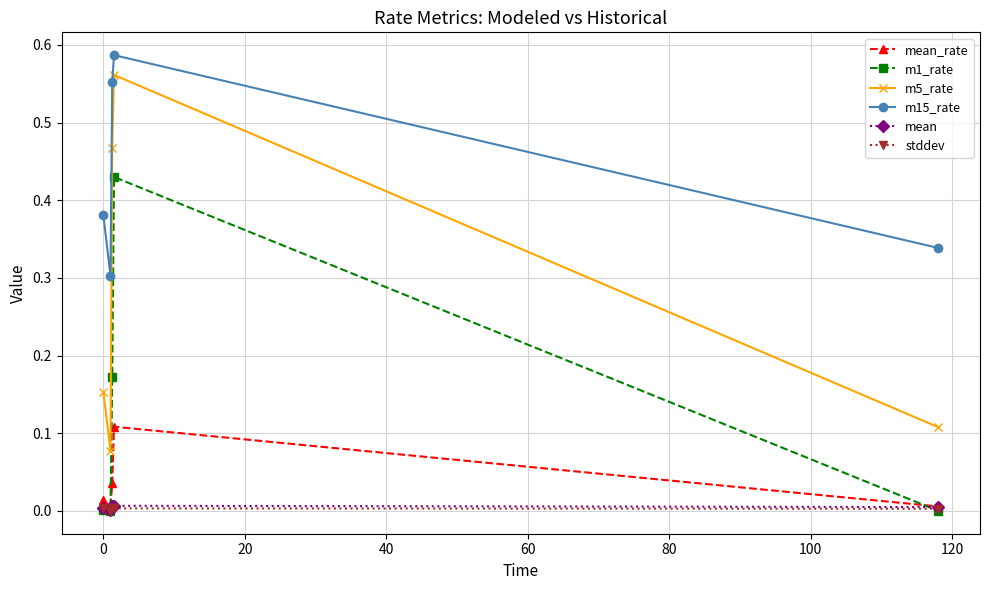

Which series has the largest total across all categories?

m15_rate